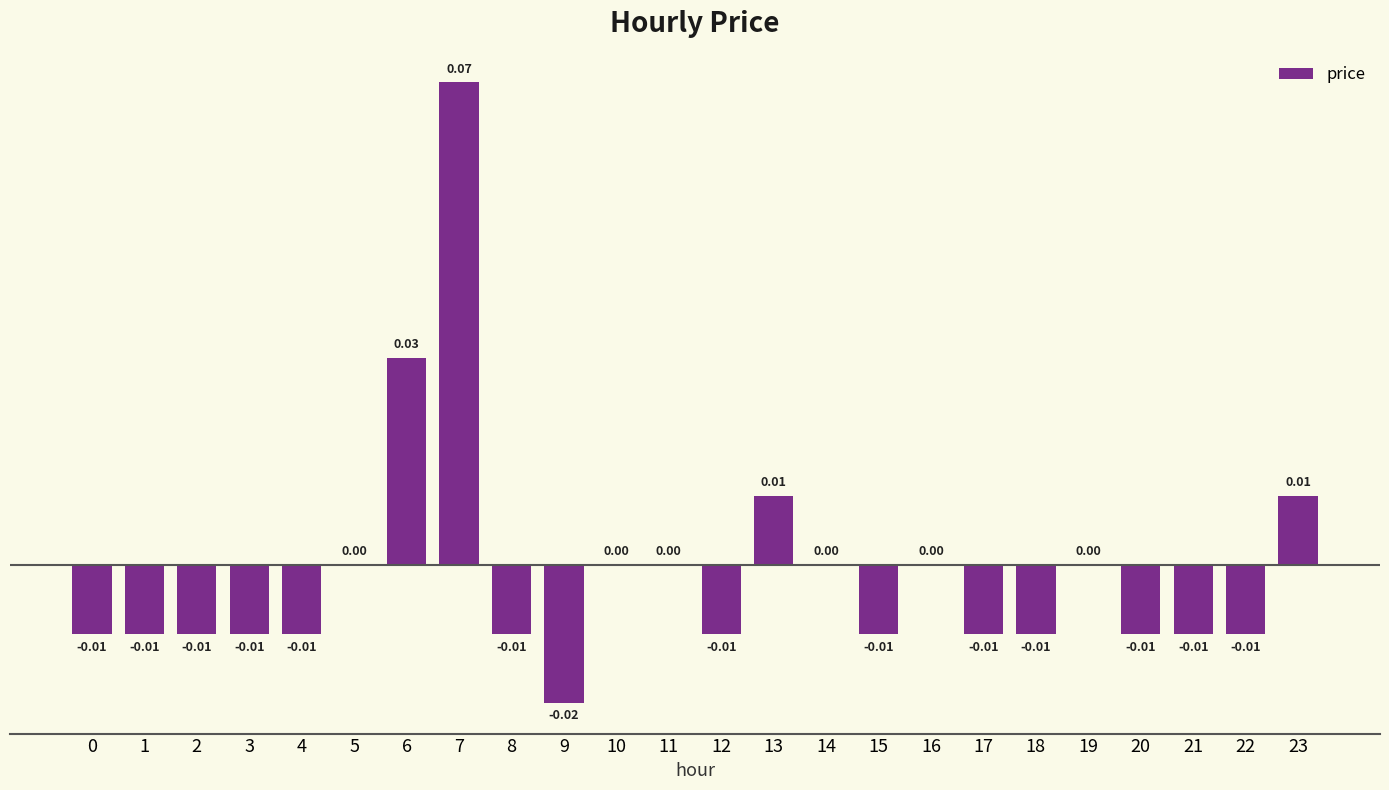

Are the bars horizontal?

No